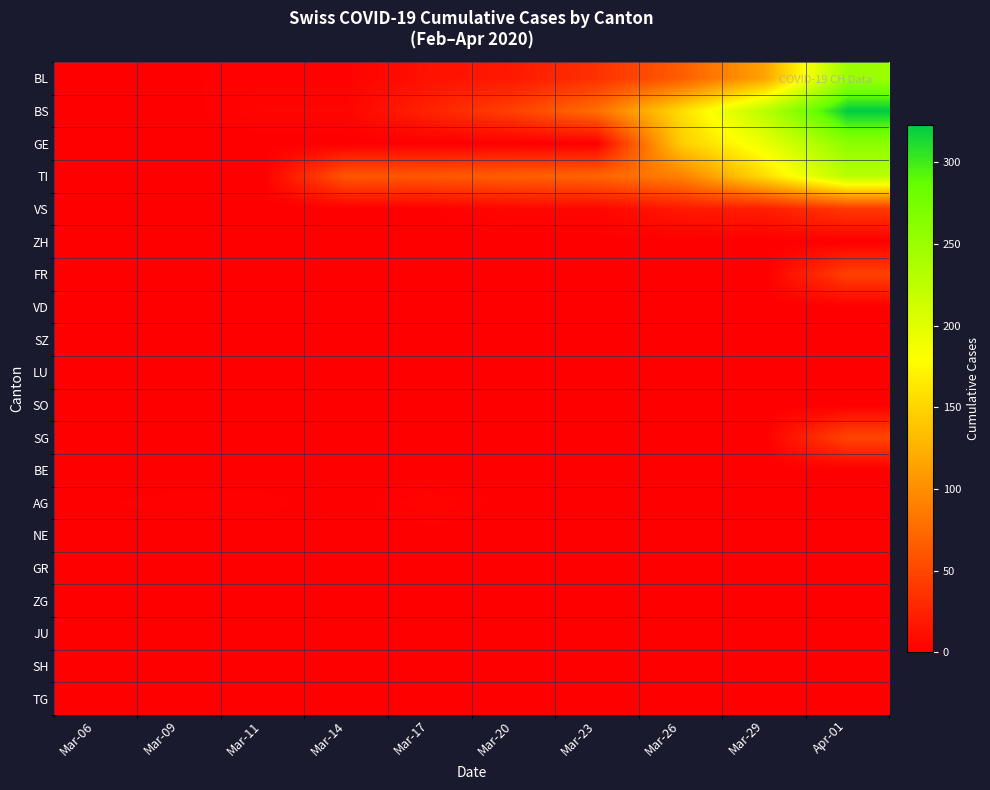

How many series are shown in this chart?

20